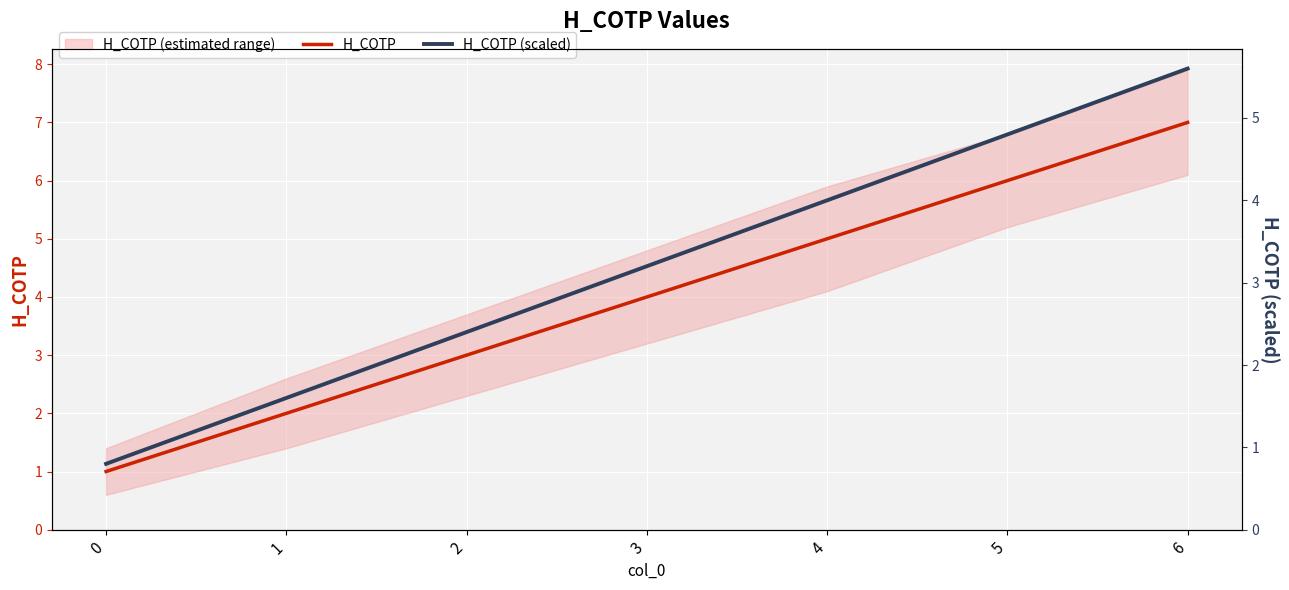

Rank the series by their average value, from lowest to highest.

Н_СОТР (scaled), Н_СОТР